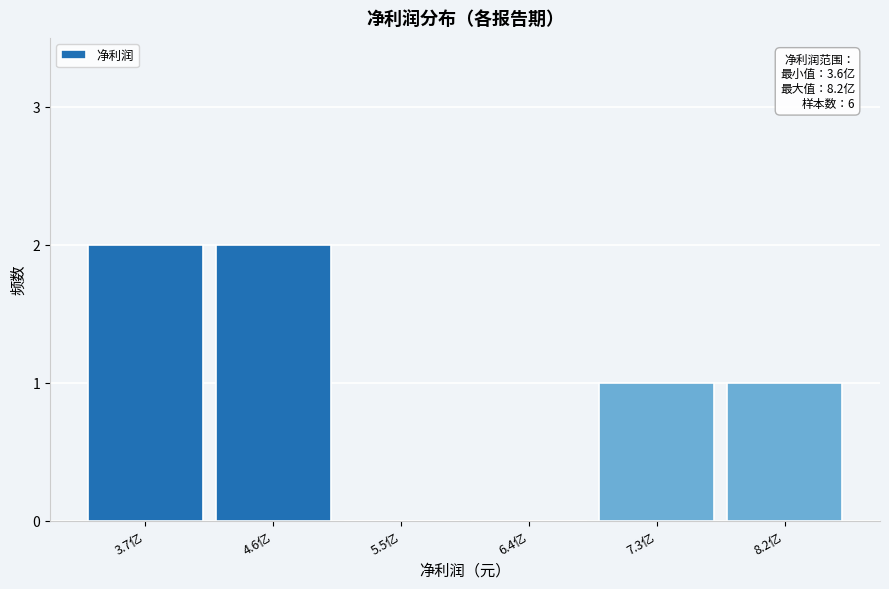

Reading right to left, extract all data points from this chart.

8.2亿=1	7.3亿=1	6.4亿=0	5.5亿=0	4.6亿=2	3.7亿=2